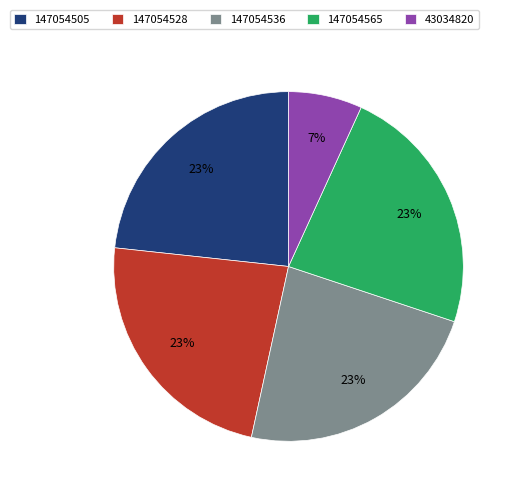

Which category has the smallest portion of the pie?

43034820